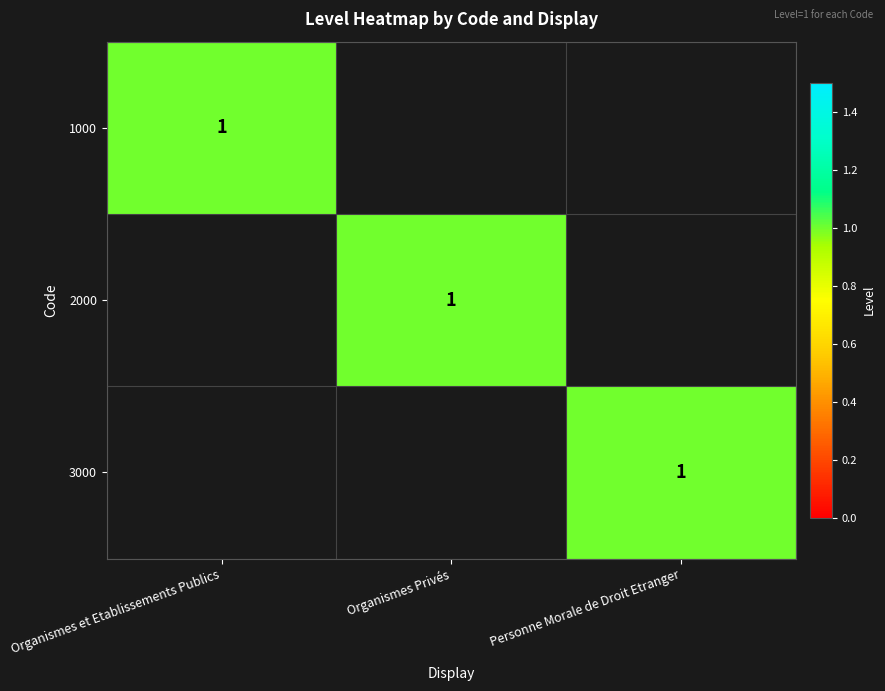

The 3000 series shows 1 at Personne Morale de Droit Etranger. True or false?

True